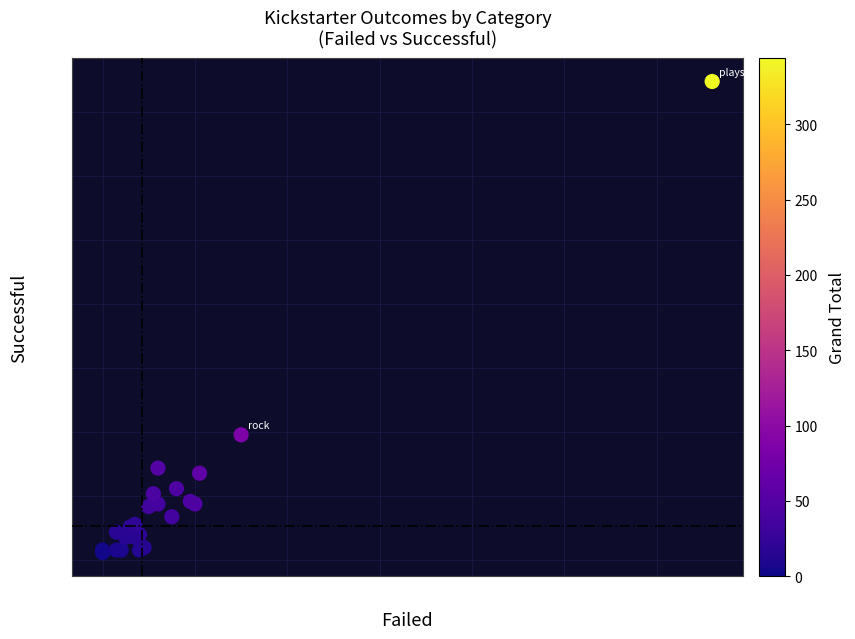

What Y value in the scatter plot is closest to 95?

49